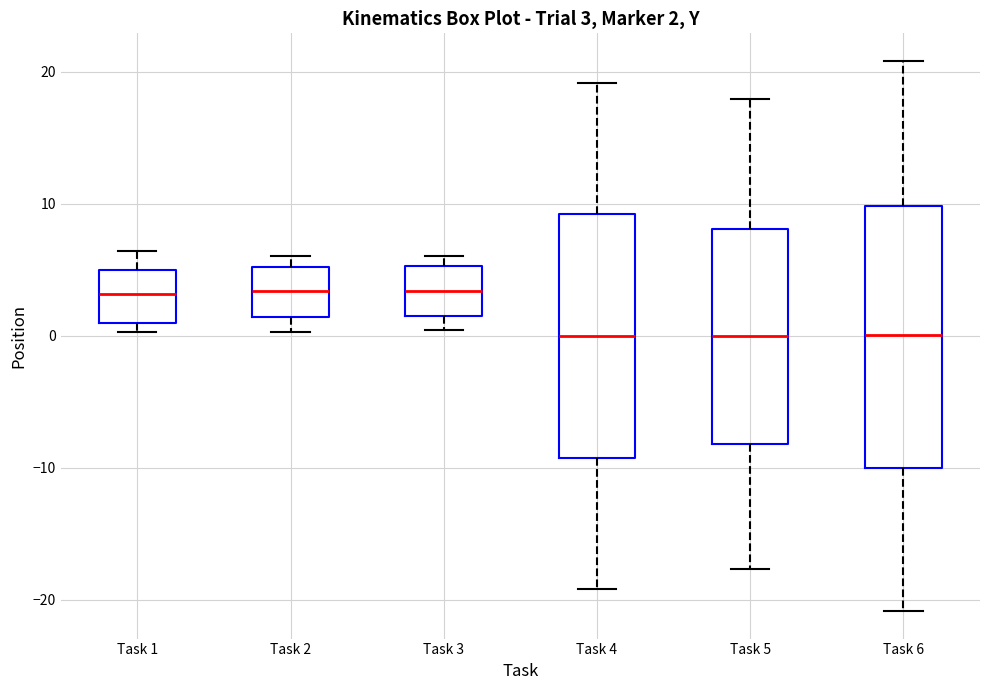

Which box is the tallest, from its lower edge to its upper edge?

Task 6